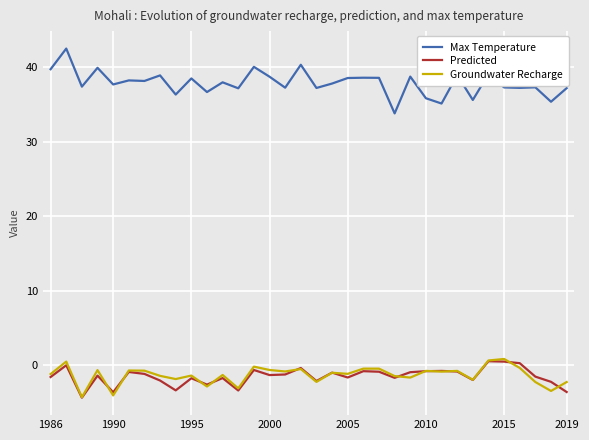

What is the minimum value for Groundwater Recharge?

-4.3